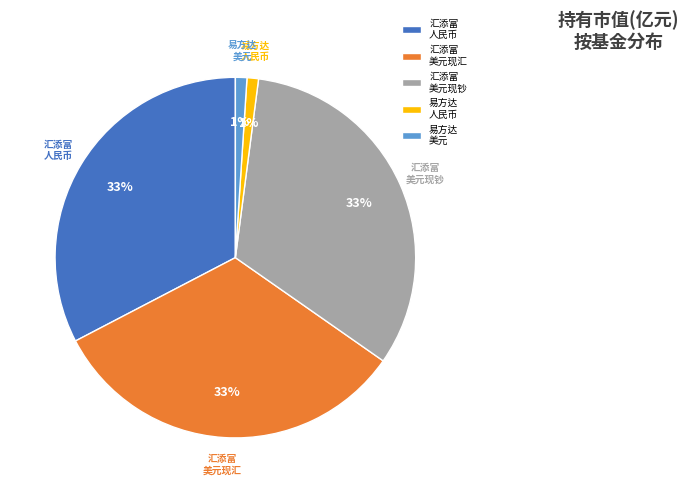

Count the number of slices in the pie.

5